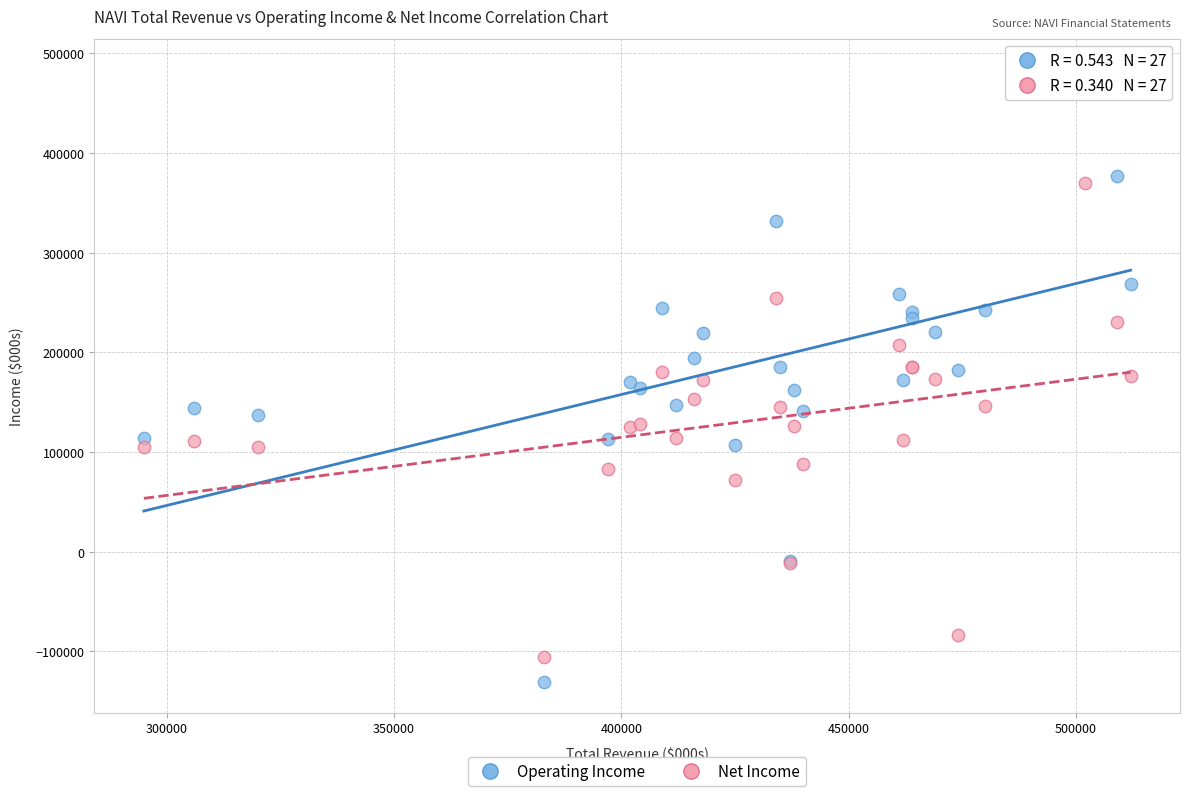

Which series contains the highest Y value?

Operating Income